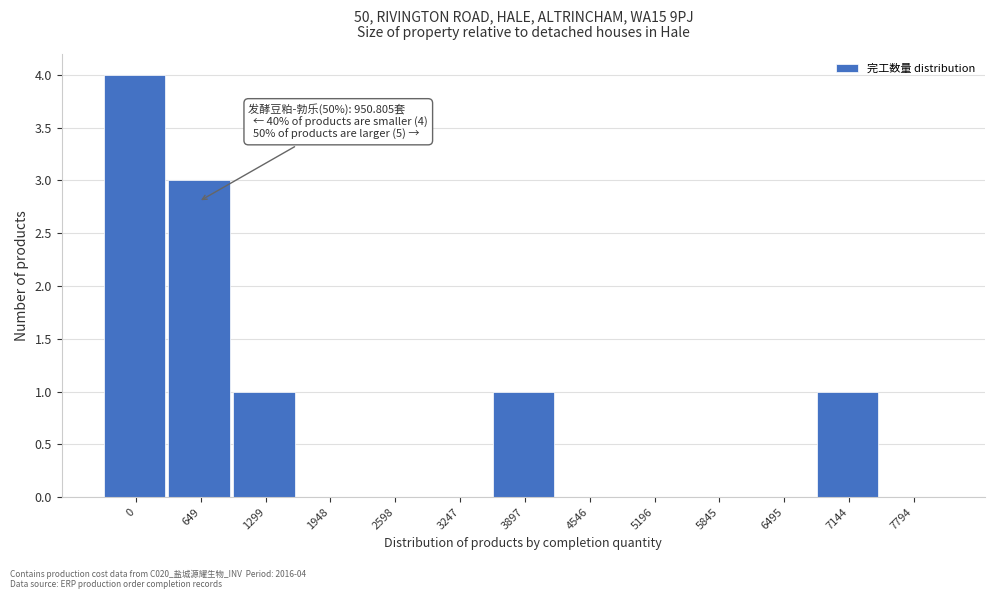

Reading left to right, what are all the values shown in this chart?

0=4	649=3	1299=1	1948=0	2598=0	3247=0	3897=1	4546=0	5196=0	5845=0	6495=0	7144=1	7794=0